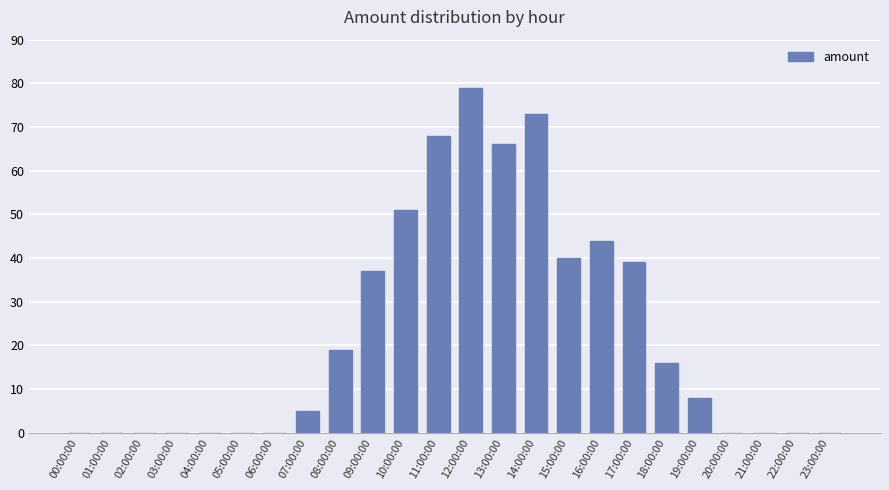

Reading left to right, extract all data points from this chart.

0	0	0	0	0	0	0	5	19	37	51	68	79	66	73	40	44	39	16	8	0	0	0	0